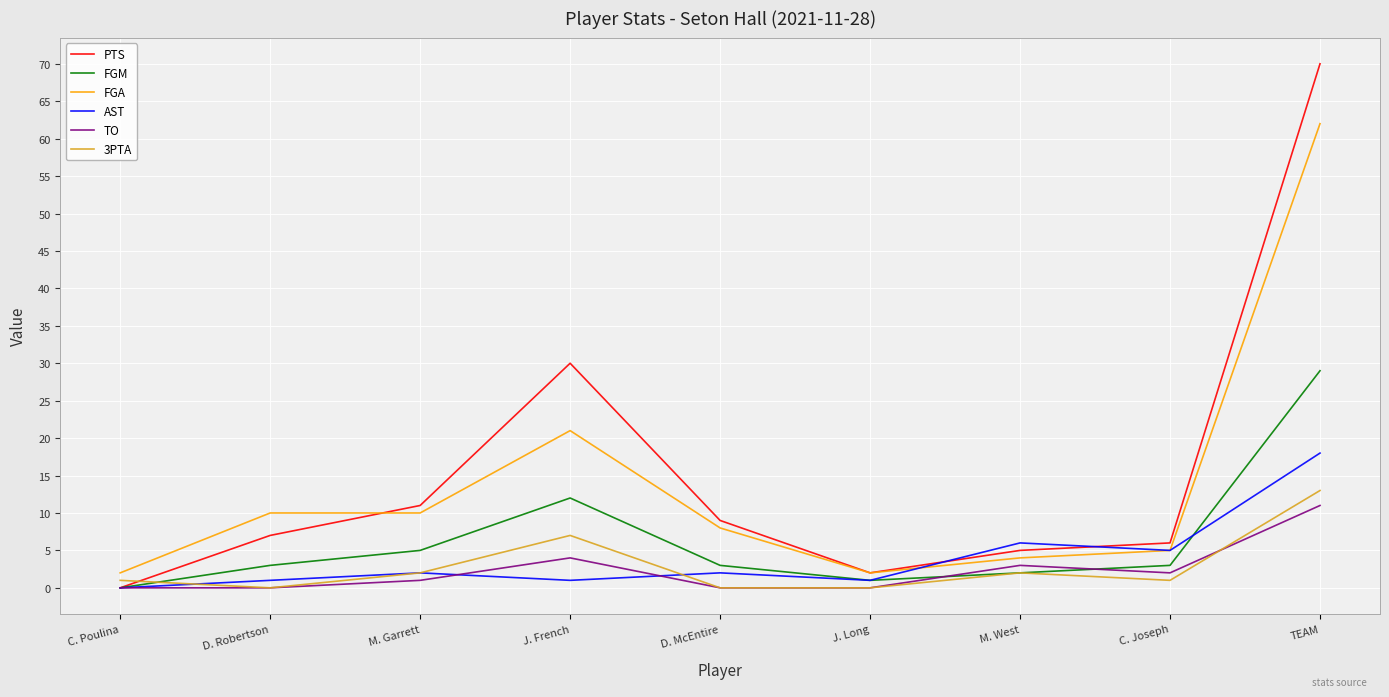

The value of TO at J. French is 1. True or false?

False